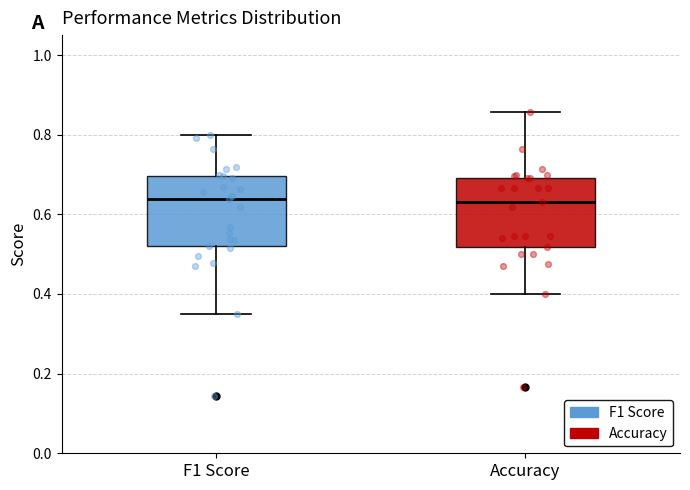

Reading left to right, read every box against the y-axis: the position of its median line, the range the box covers, and the ends of its whiskers. The values are not printed on the chart, so give them approximately, as read against the axis.

F1 Score: median 0.64, box 0.52 to 0.70, whiskers 0.36 to 0.80
Accuracy: median 0.64, box 0.52 to 0.70, whiskers 0.40 to 0.86